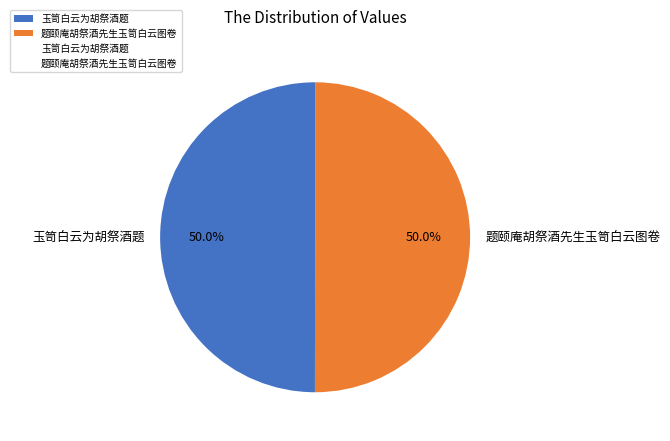

The 题颐庵胡祭酒先生玉笥白云图卷 slice represents 45% of the pie. True or false?

False